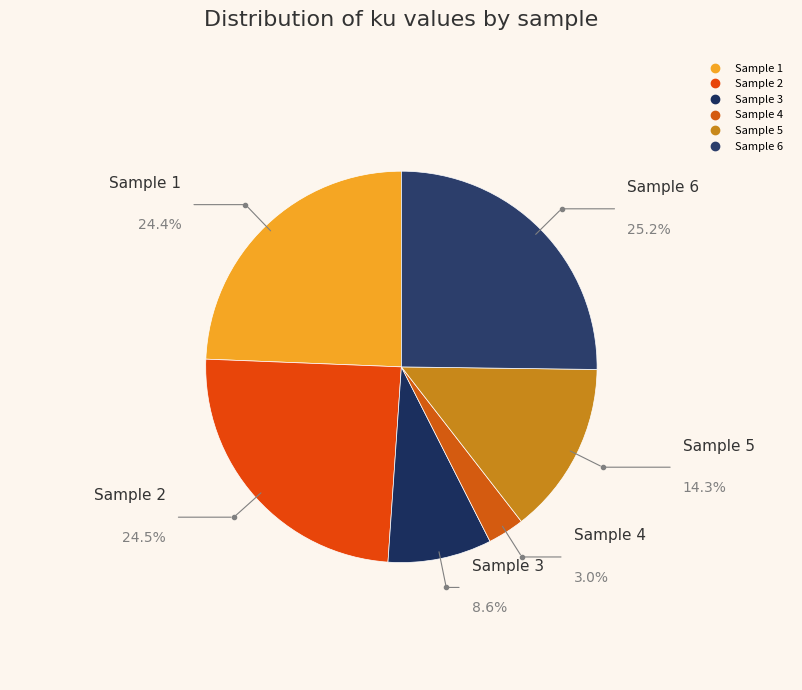

Does any single category account for the majority?

No